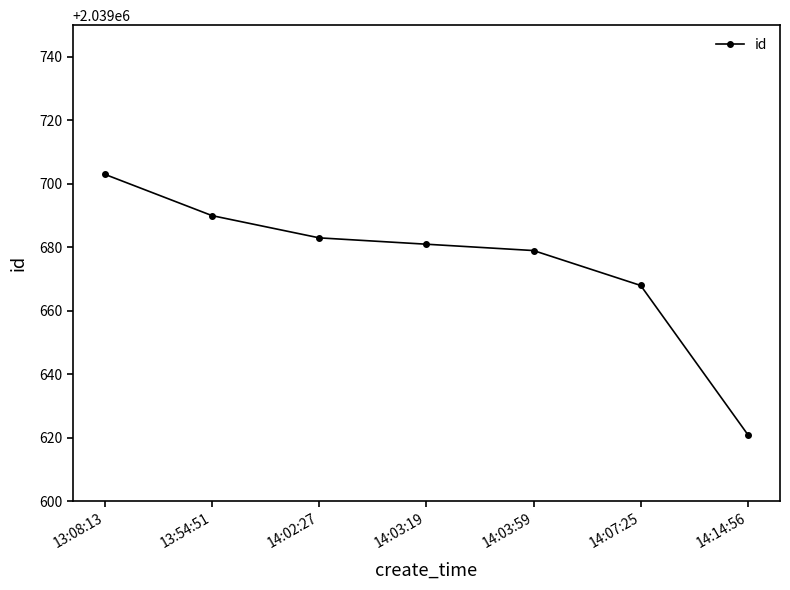

What is the maximum value shown in the chart?

2039703